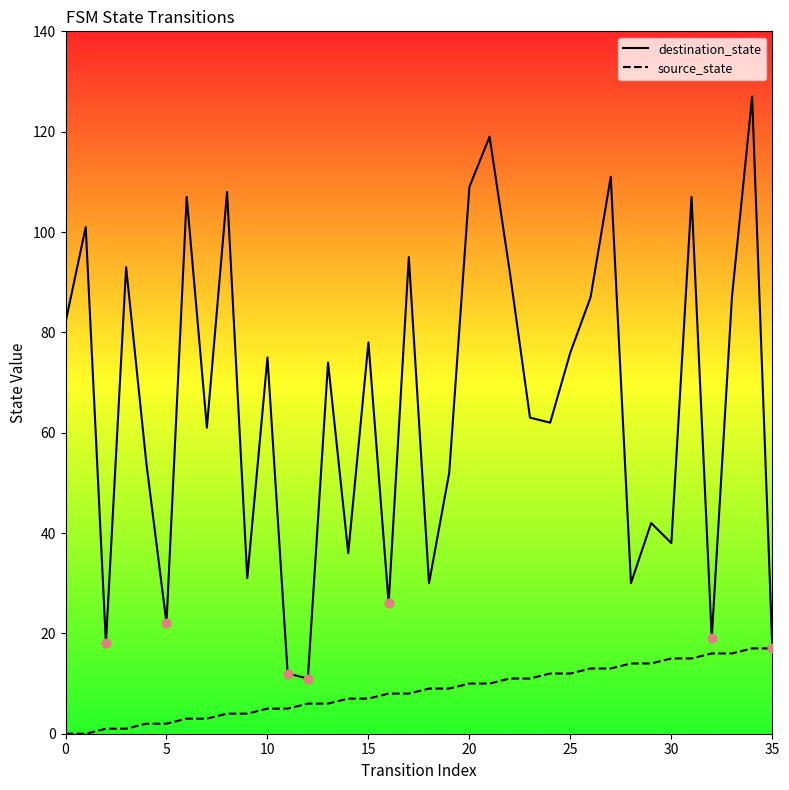

What are all the series names shown in the legend?

destination_state, source_state